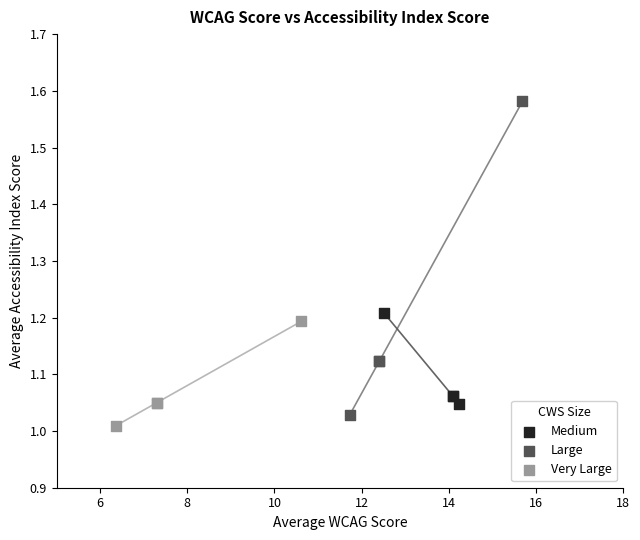

Which series contains the highest Y value?

Large